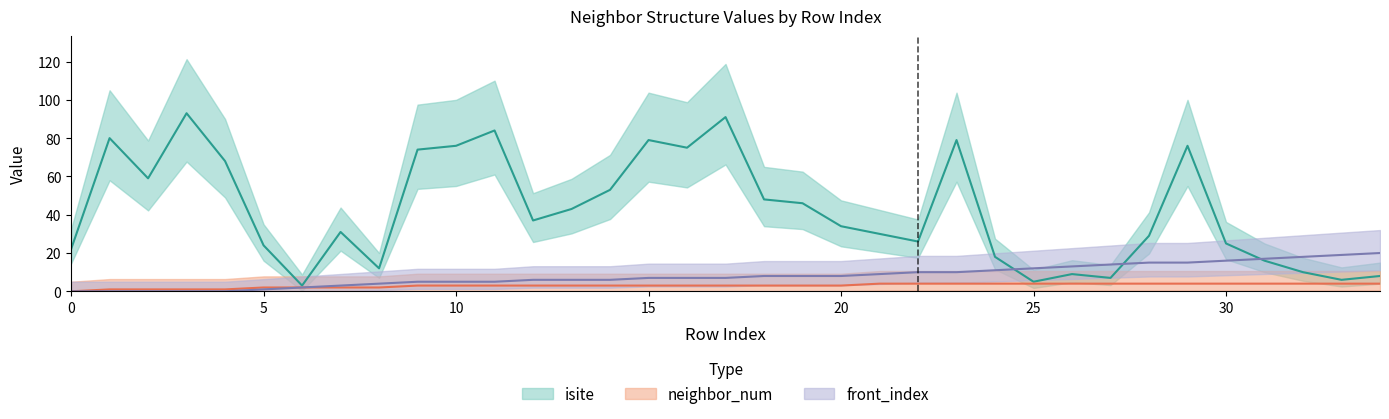

At which label does neighbor_num first exceed 3?

21